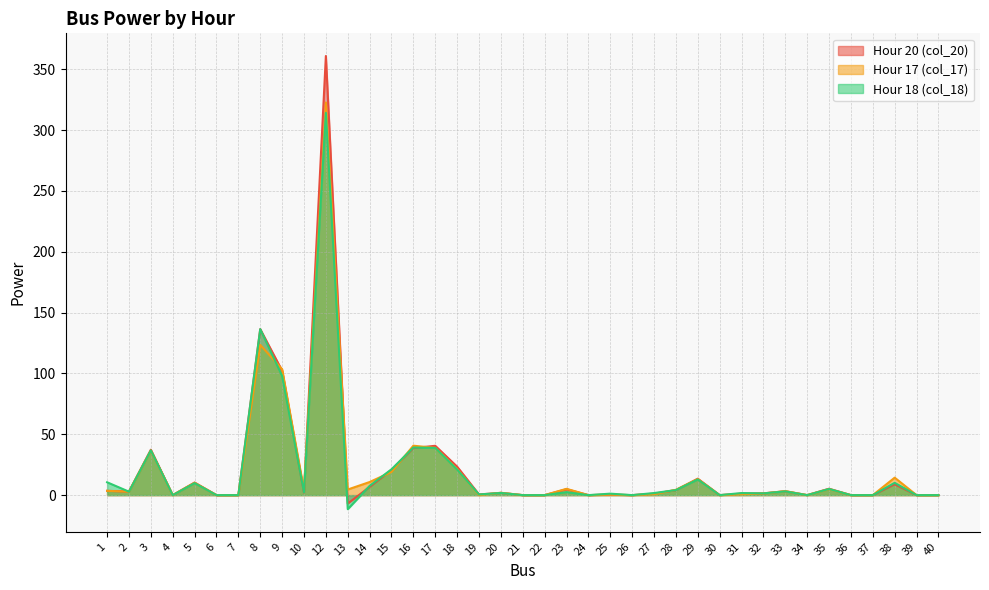

At which category does Hour 18 (col_18) reach its first local peak?

3